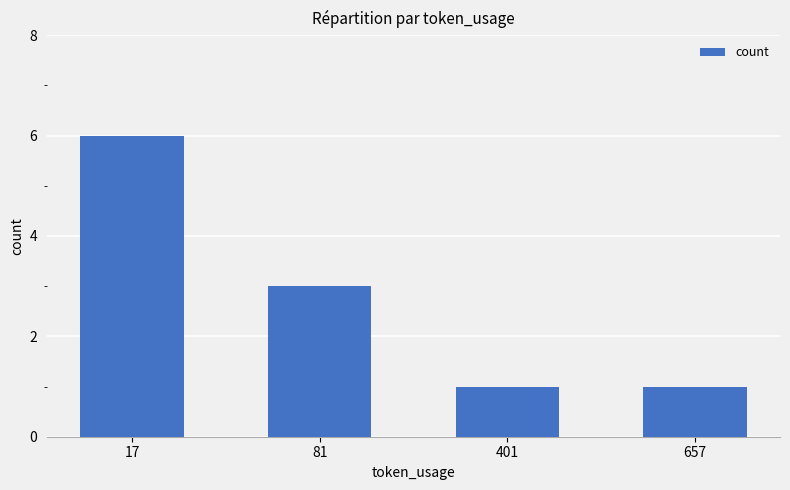

What is the difference between the values at 657 and 17?

5